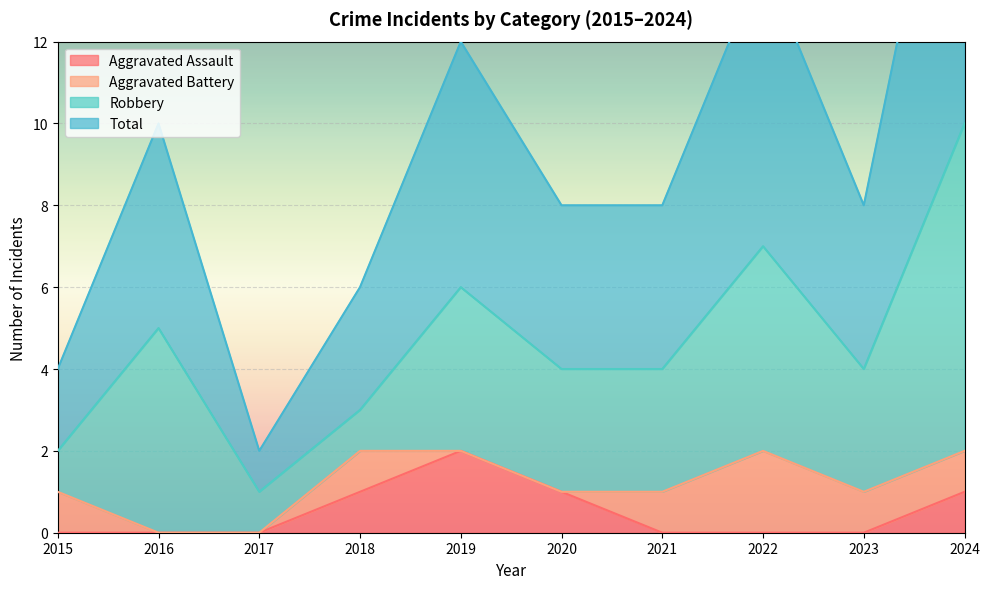

True or false: Total has more than 1 points higher than both neighbors.

True